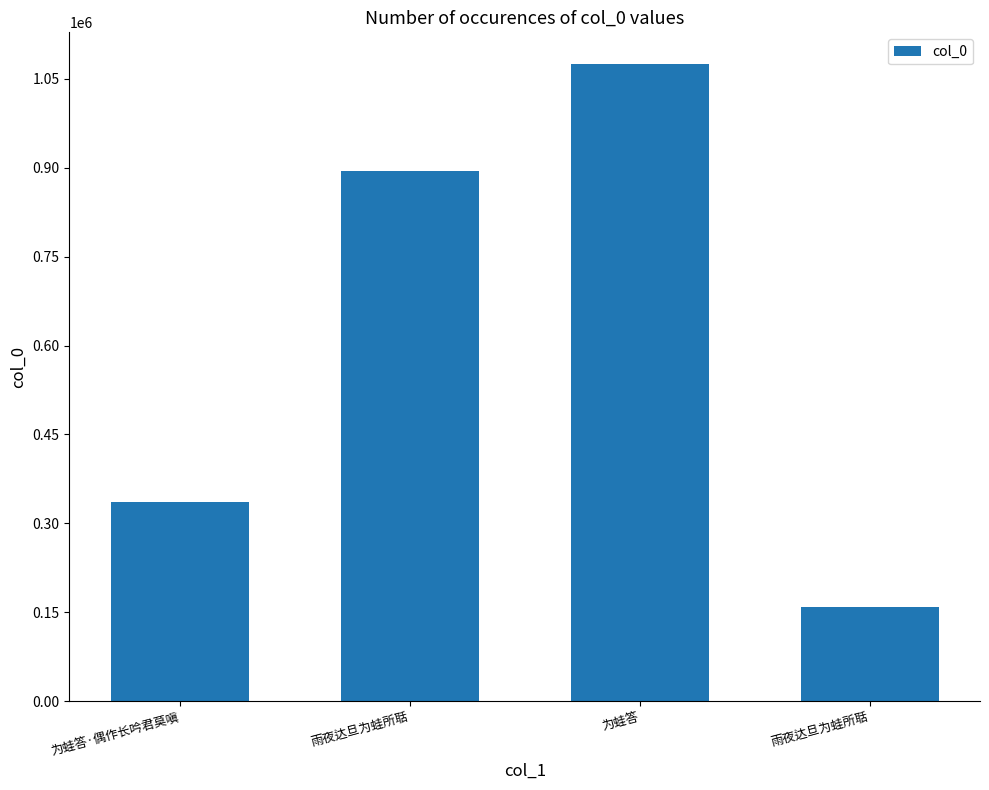

True or false: the data shows 893863 at 雨夜达旦为蛙所聒.

True